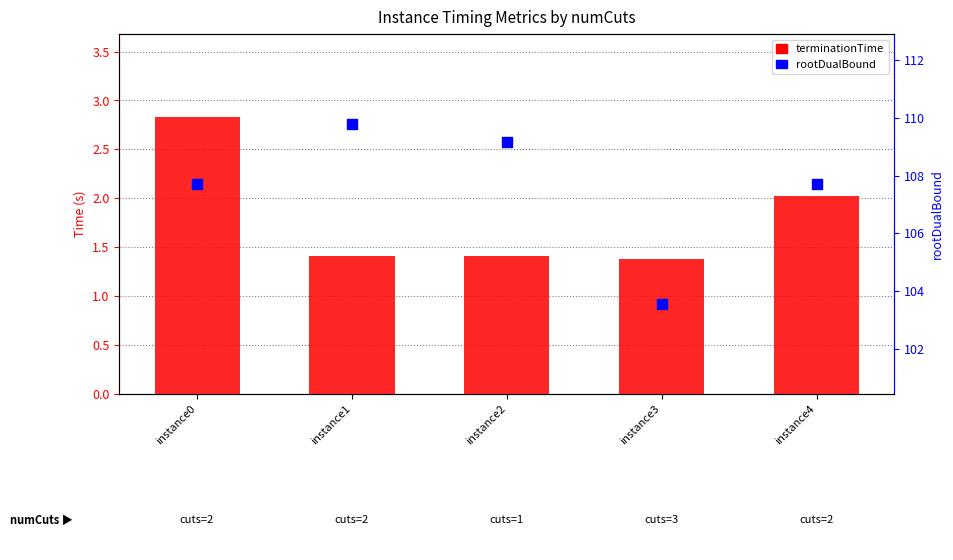

What are all the series names shown in the legend?

terminationTime, rootDualBound